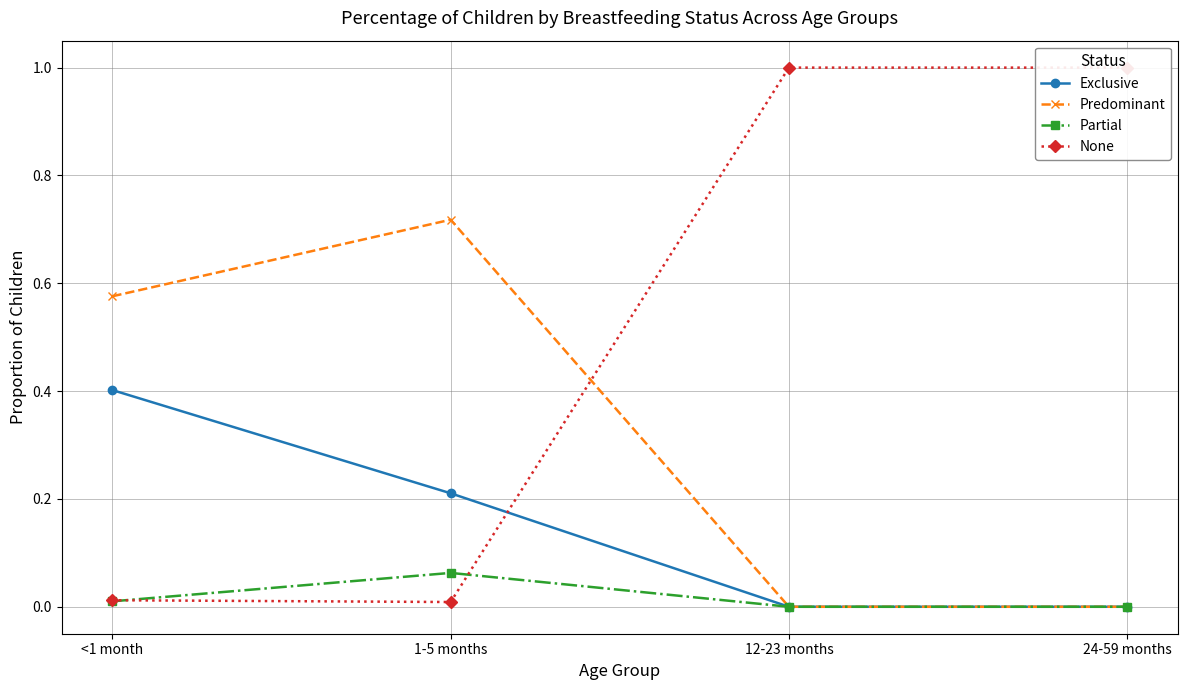

How many values in the Partial series exceed 0?

2